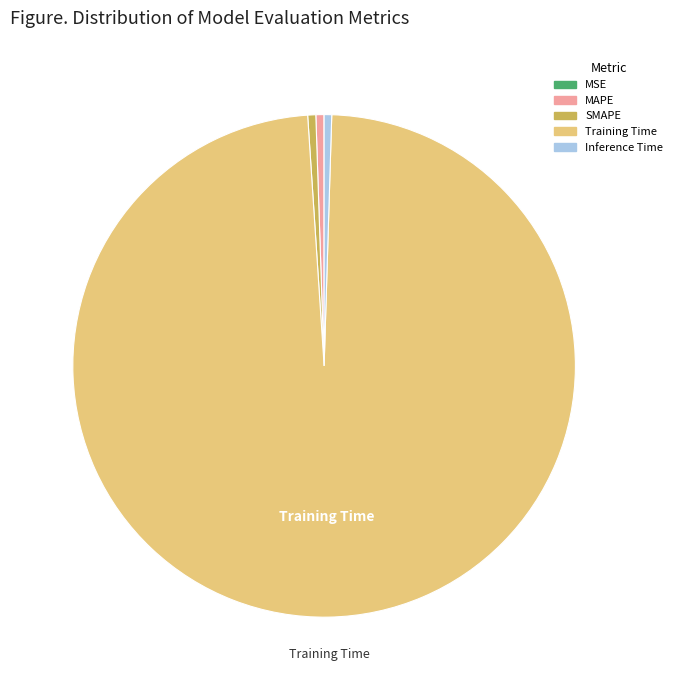

What is the majority slice?

Training Time